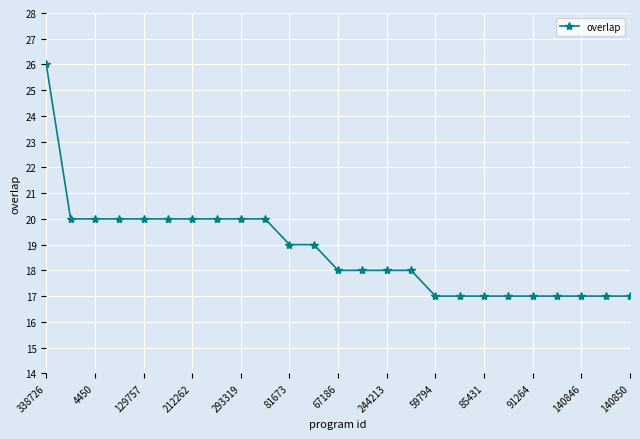

What is the value of the 23rd point from the left?

17